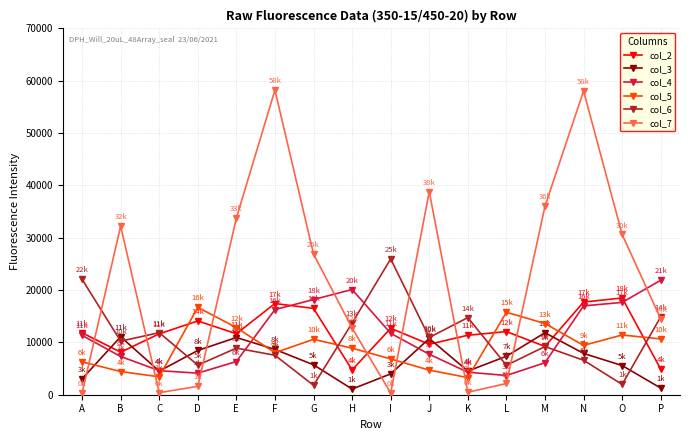

How many lines are shown in the chart?

6